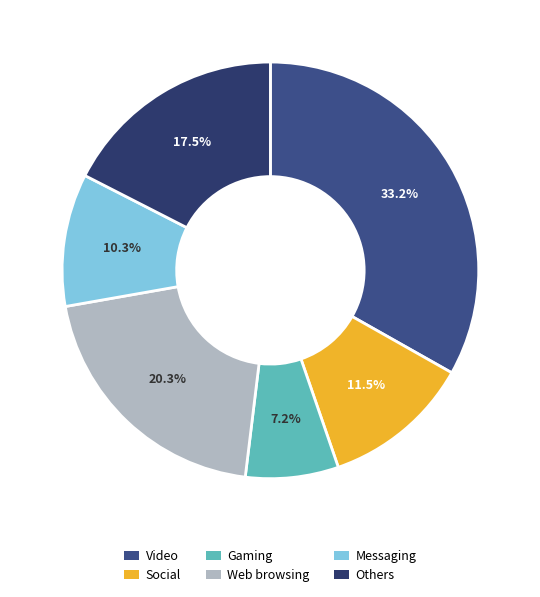

How many segments does this pie chart have?

6